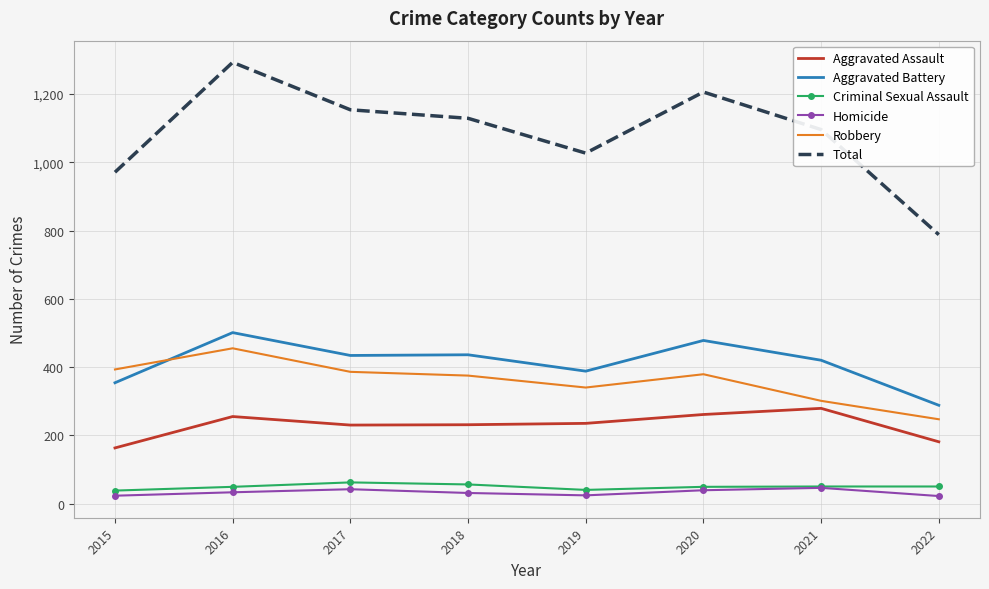

Rank the series by their maximum value, from lowest to highest.

Homicide, Criminal Sexual Assault, Aggravated Assault, Robbery, Aggravated Battery, Total